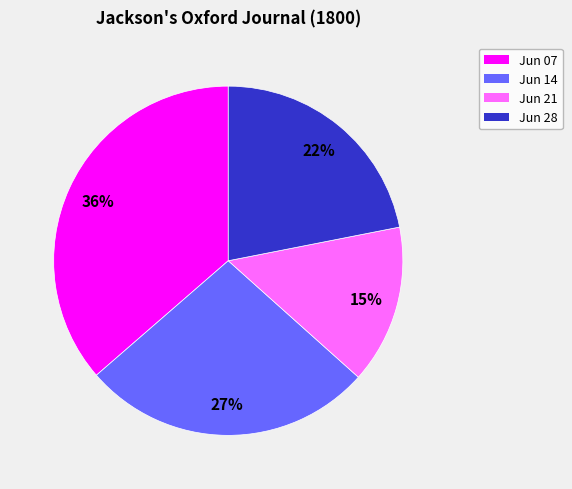

To the nearest percent, what is the average slice percentage?

25%